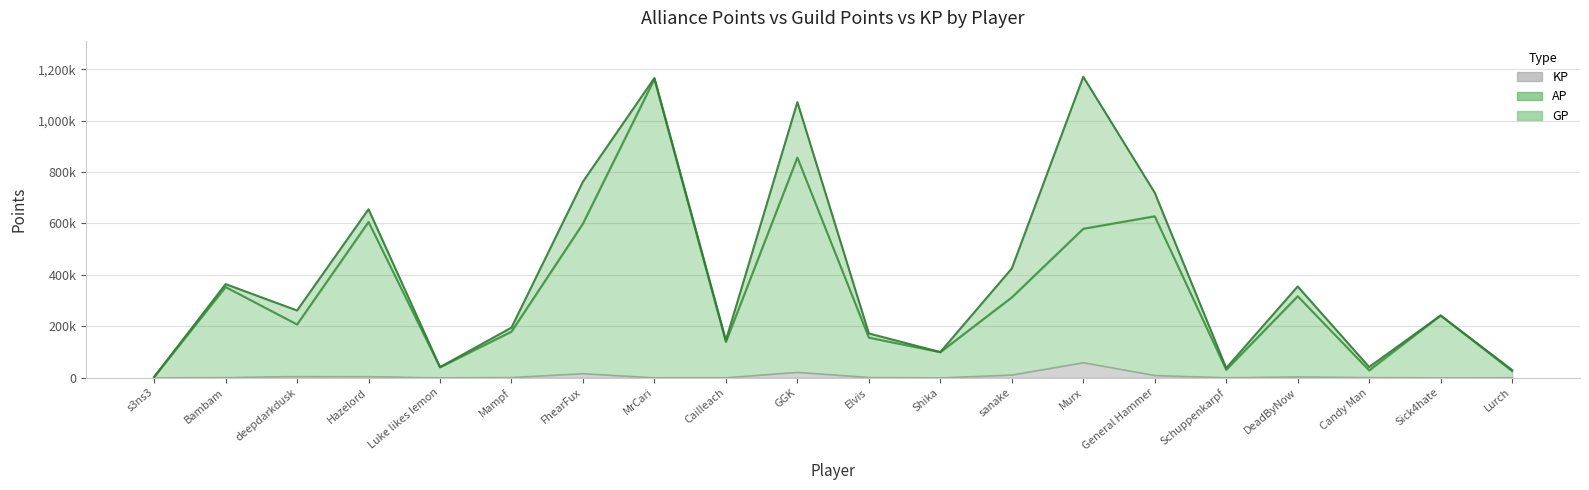

In AP, how many points are higher than both neighbors (excluding endpoints)?

7